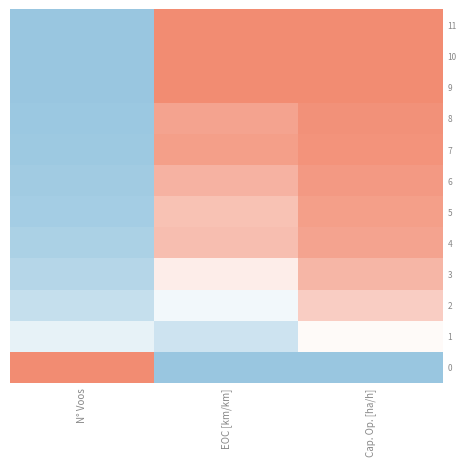

Reading left to right, transcribe all the data shown in this chart.

0: N° Voos=1.0	EOC [km/km]=0.0	Cap. Op. [ha/h]=0.0
1: N° Voos=0.4	EOC [km/km]=0.3	Cap. Op. [ha/h]=0.5
2: N° Voos=0.2	EOC [km/km]=0.4	Cap. Op. [ha/h]=0.7
3: N° Voos=0.1	EOC [km/km]=0.6	Cap. Op. [ha/h]=0.8
4: N° Voos=0.1	EOC [km/km]=0.8	Cap. Op. [ha/h]=0.9
5: N° Voos=0.1	EOC [km/km]=0.8	Cap. Op. [ha/h]=0.9
6: N° Voos=0.0	EOC [km/km]=0.8	Cap. Op. [ha/h]=0.9
7: N° Voos=0.0	EOC [km/km]=0.9	Cap. Op. [ha/h]=1.0
8: N° Voos=0.0	EOC [km/km]=0.9	Cap. Op. [ha/h]=1.0
9: N° Voos=0.0	EOC [km/km]=1.0	Cap. Op. [ha/h]=1.0
10: N° Voos=0.0	EOC [km/km]=1.0	Cap. Op. [ha/h]=1.0
11: N° Voos=0.0	EOC [km/km]=1.0	Cap. Op. [ha/h]=1.0